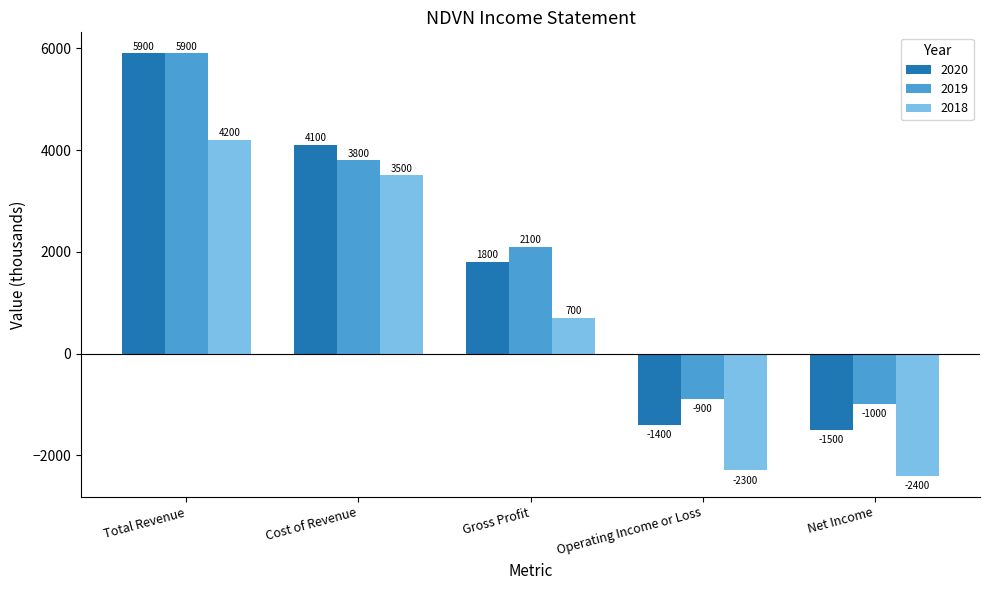

Reading left to right, list all the values displayed in this chart.

2020: 5900	4100	1800	-1400	-1500
2019: 5900	3800	2100	-900	-1000
2018: 4200	3500	700	-2300	-2400